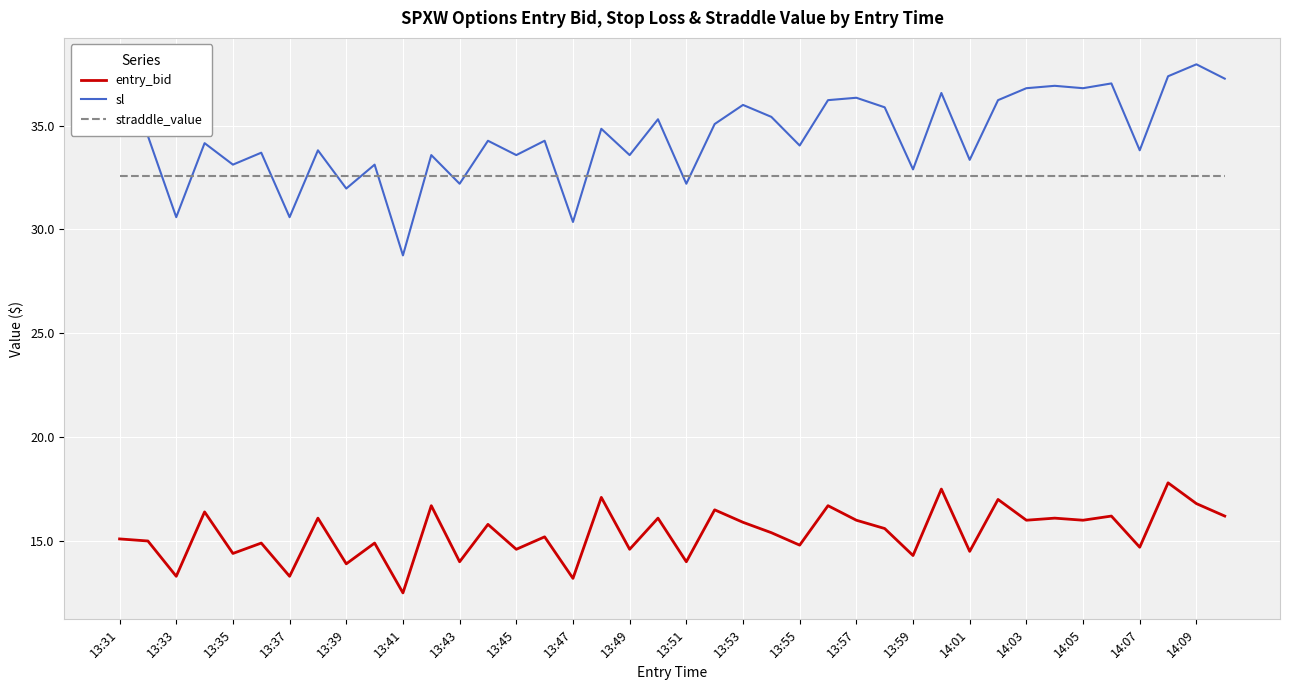

List the series in order of their peak value, highest first.

sl, straddle_value, entry_bid